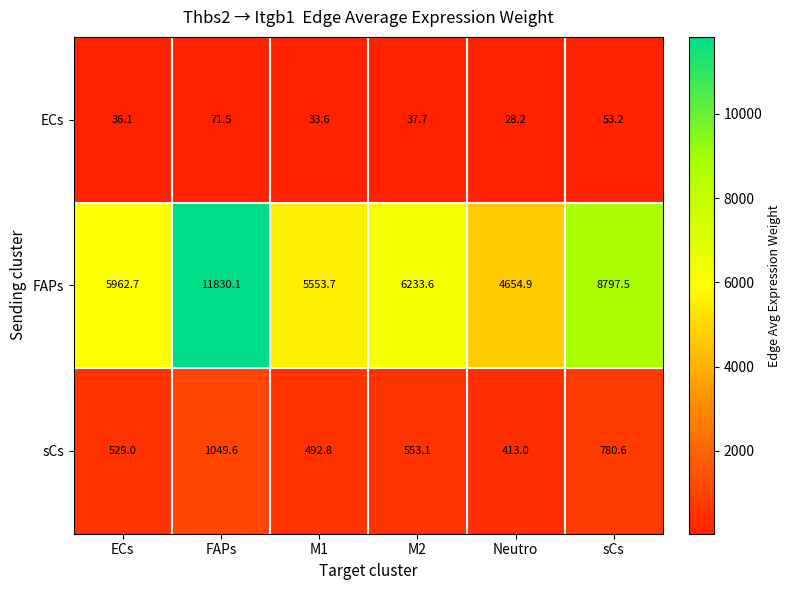

Which series has the largest range (max minus min)?

FAPs